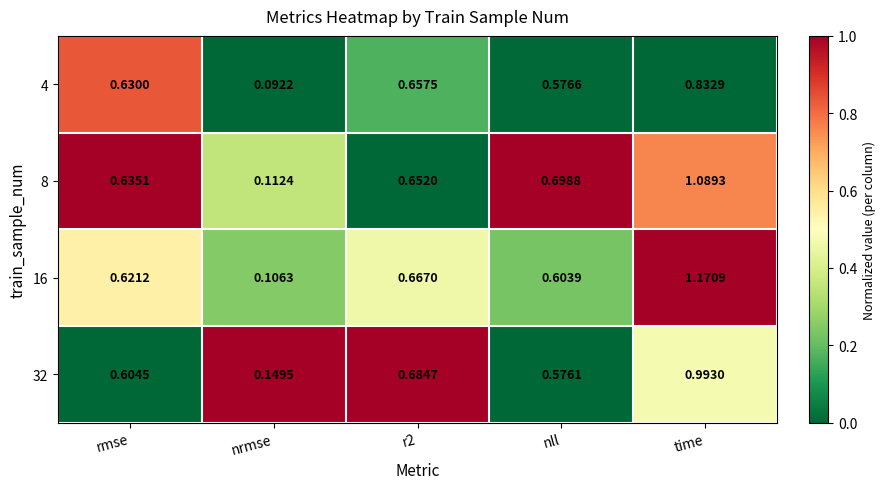

Which category has the highest value in the 4 series?

time